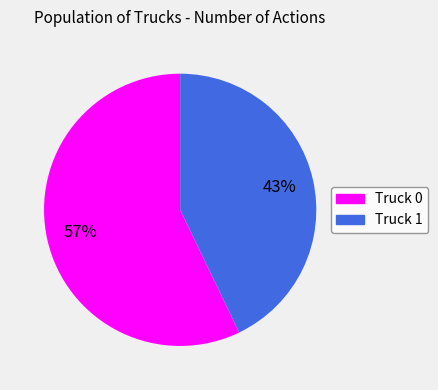

What is the ratio of the value at Truck 0 to the value at Truck 1?

1.3